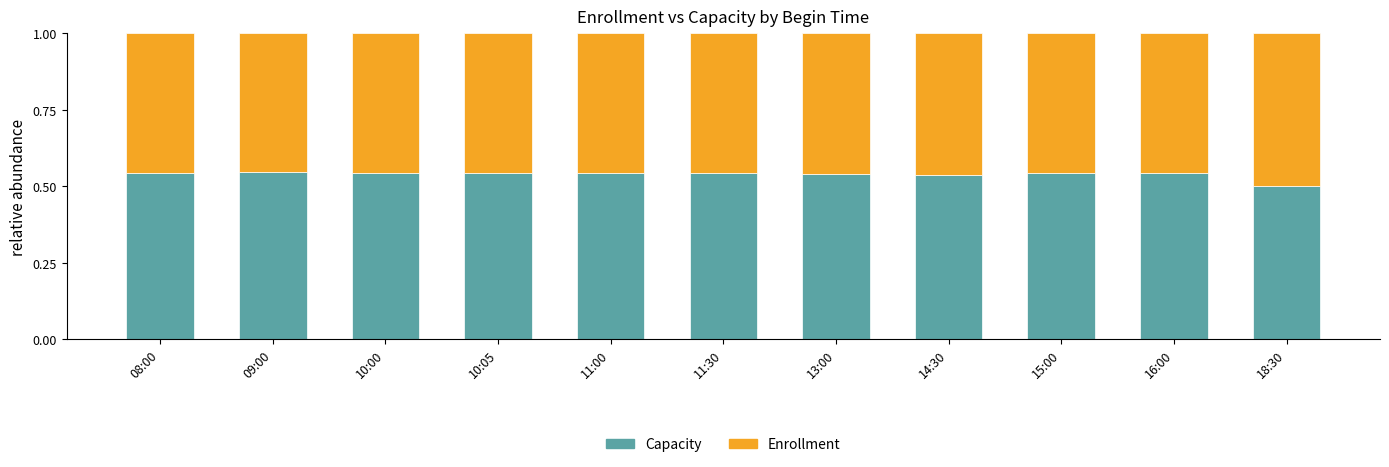

True or false: Capacity has a value of 0.5 at 16:00.

True